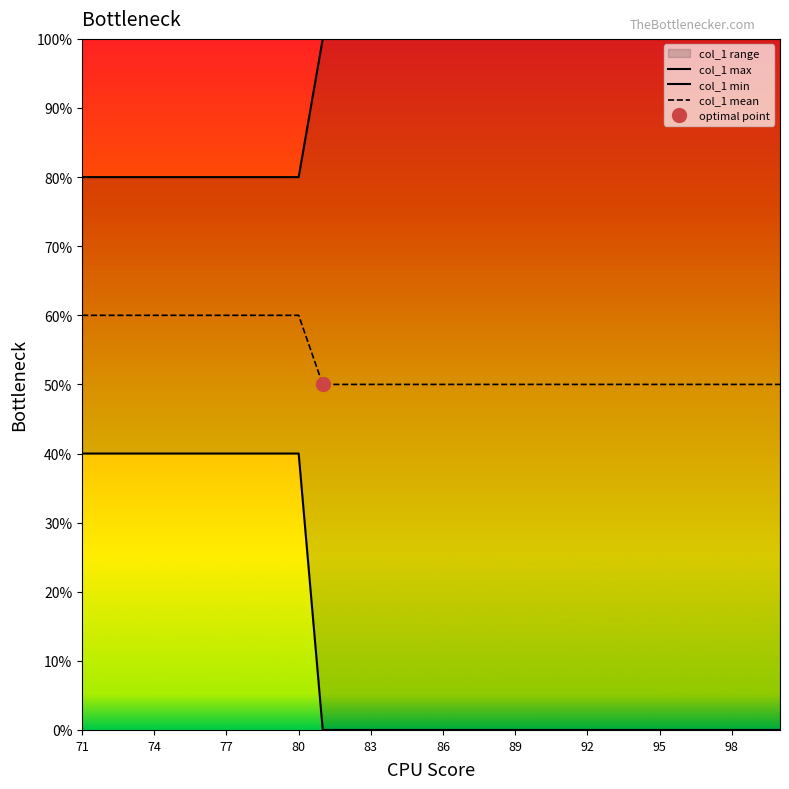

True or false: col_1 mean and col_1 max intersect in this chart.

False